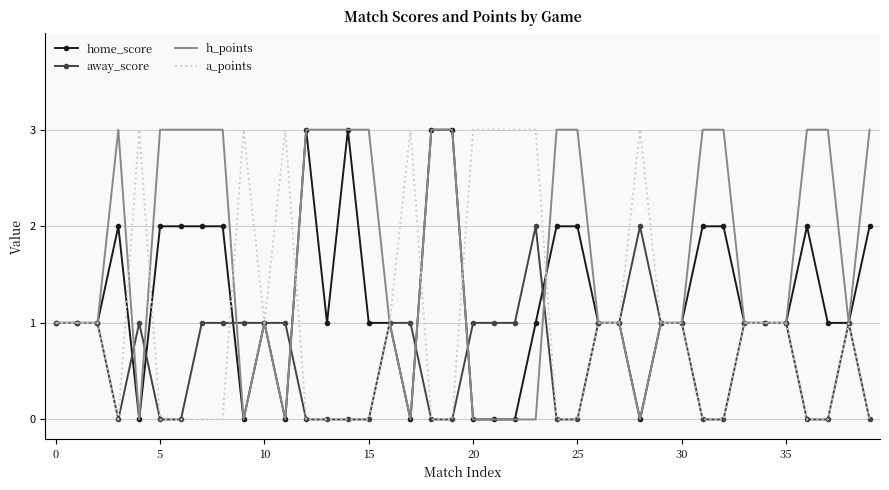

What is the maximum value shown in the chart?

3